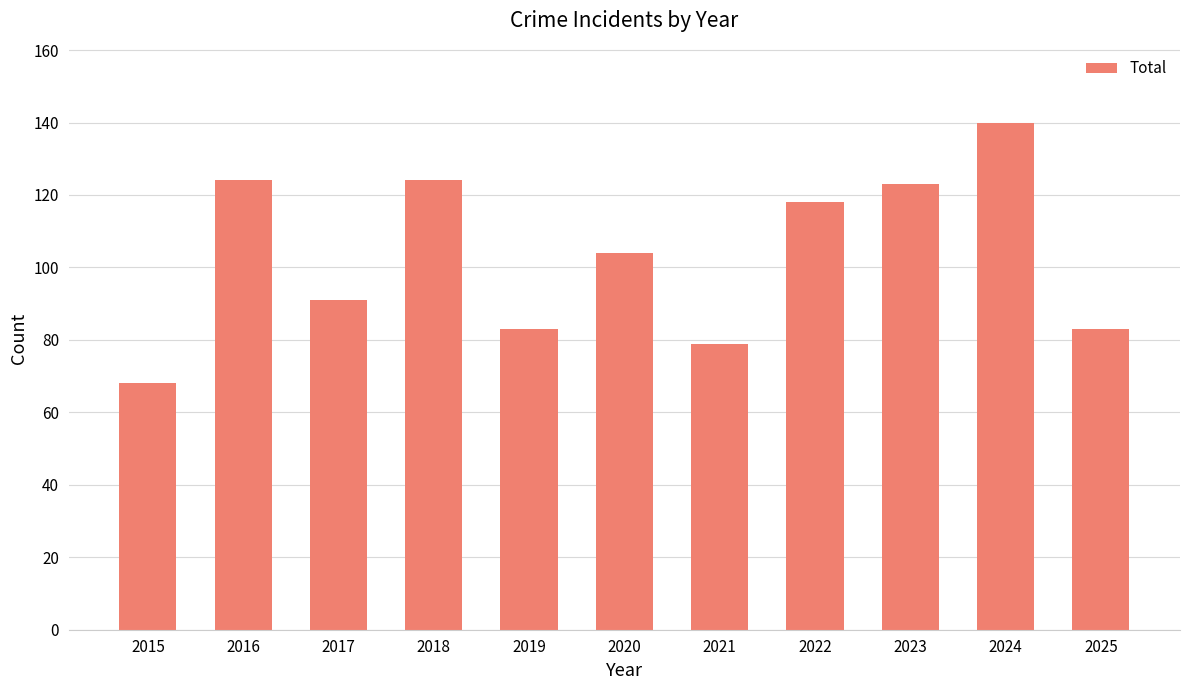

How many distinct data groups are displayed?

1